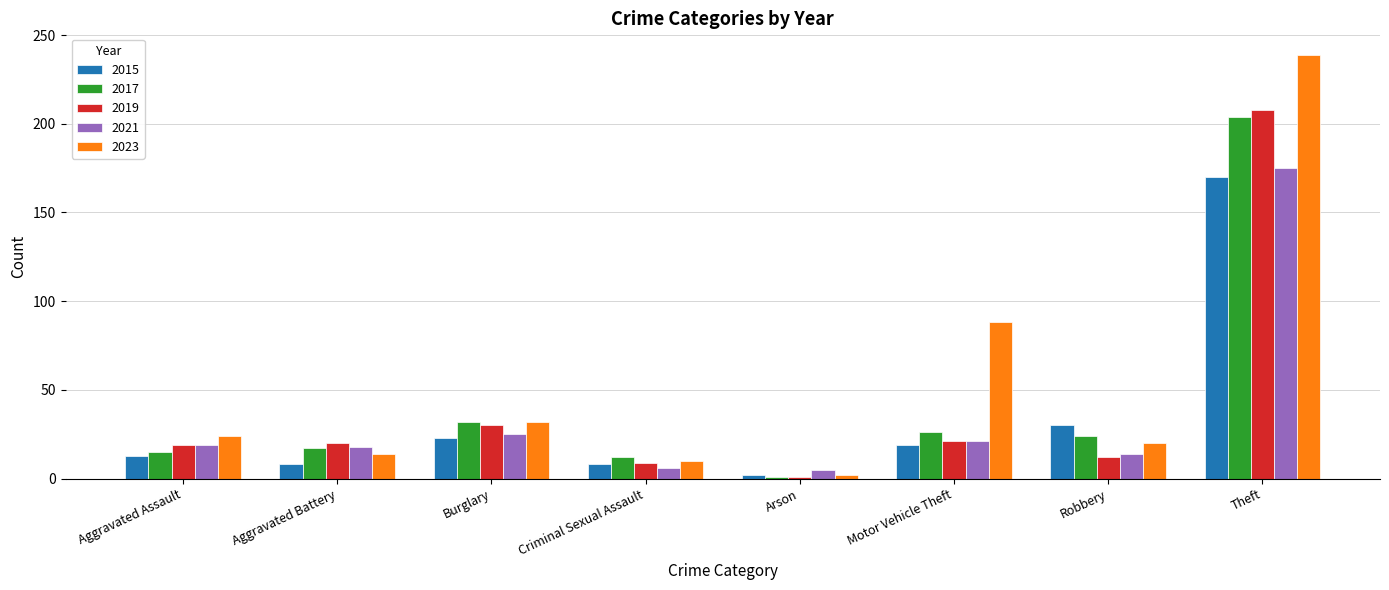

What is the sum of the 2019 values at Aggravated Battery and Aggravated Assault?

39